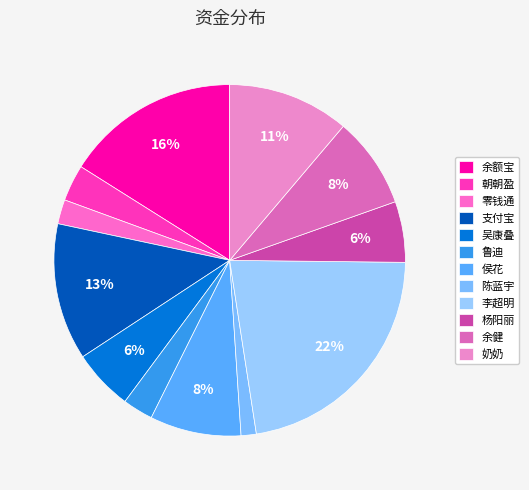

Do 陈蓝宇 and 杨阳丽 together represent more than half of the pie?

No